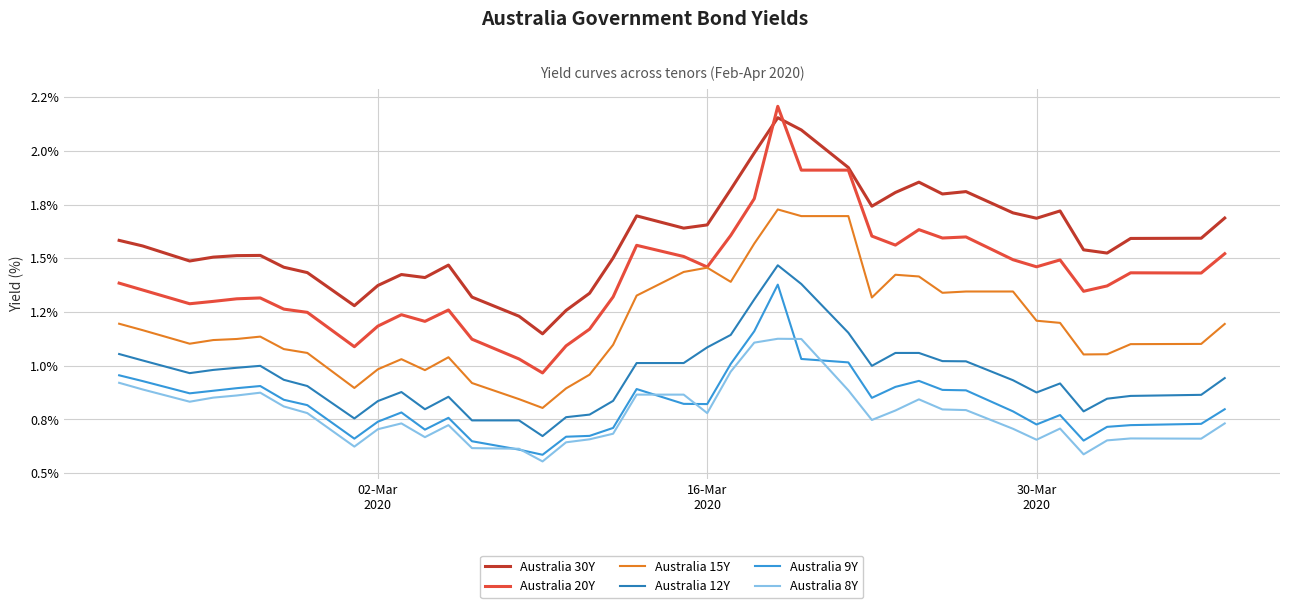

List the series in order of their peak value, highest first.

Australia 20Y, Australia 30Y, Australia 15Y, Australia 12Y, Australia 9Y, Australia 8Y